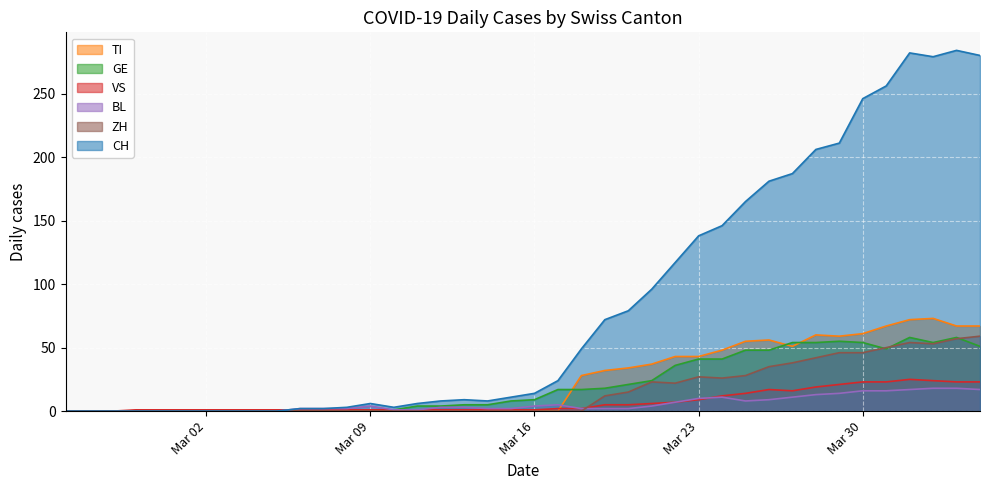

Which series has the widest spread of values?

CH